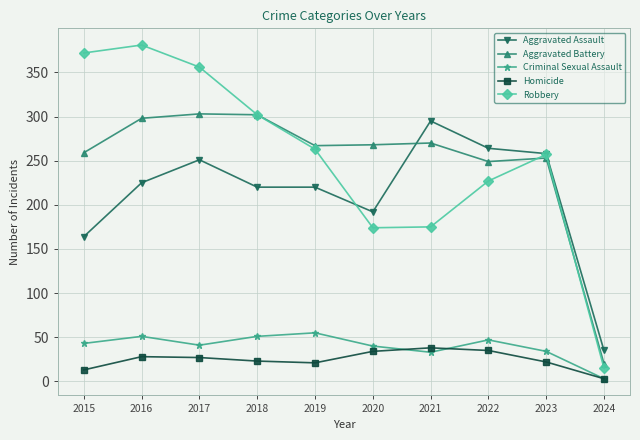

What is the total value across all series at 2015?

851